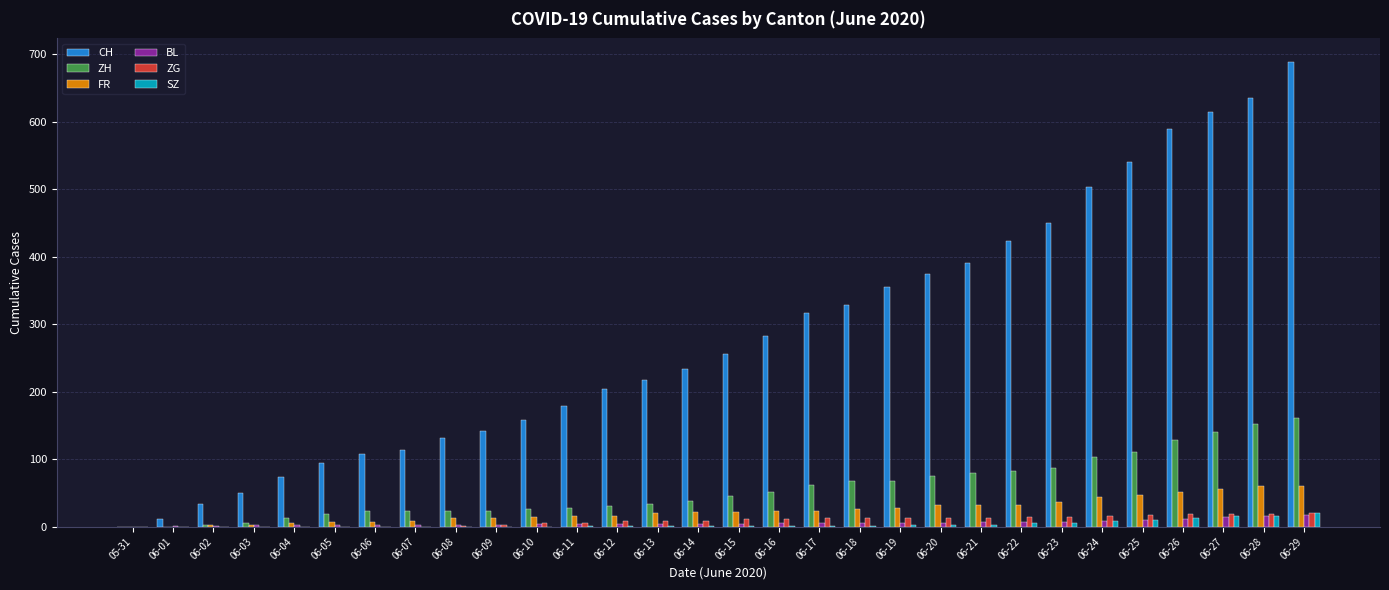

Which series has the largest total across all categories?

CH